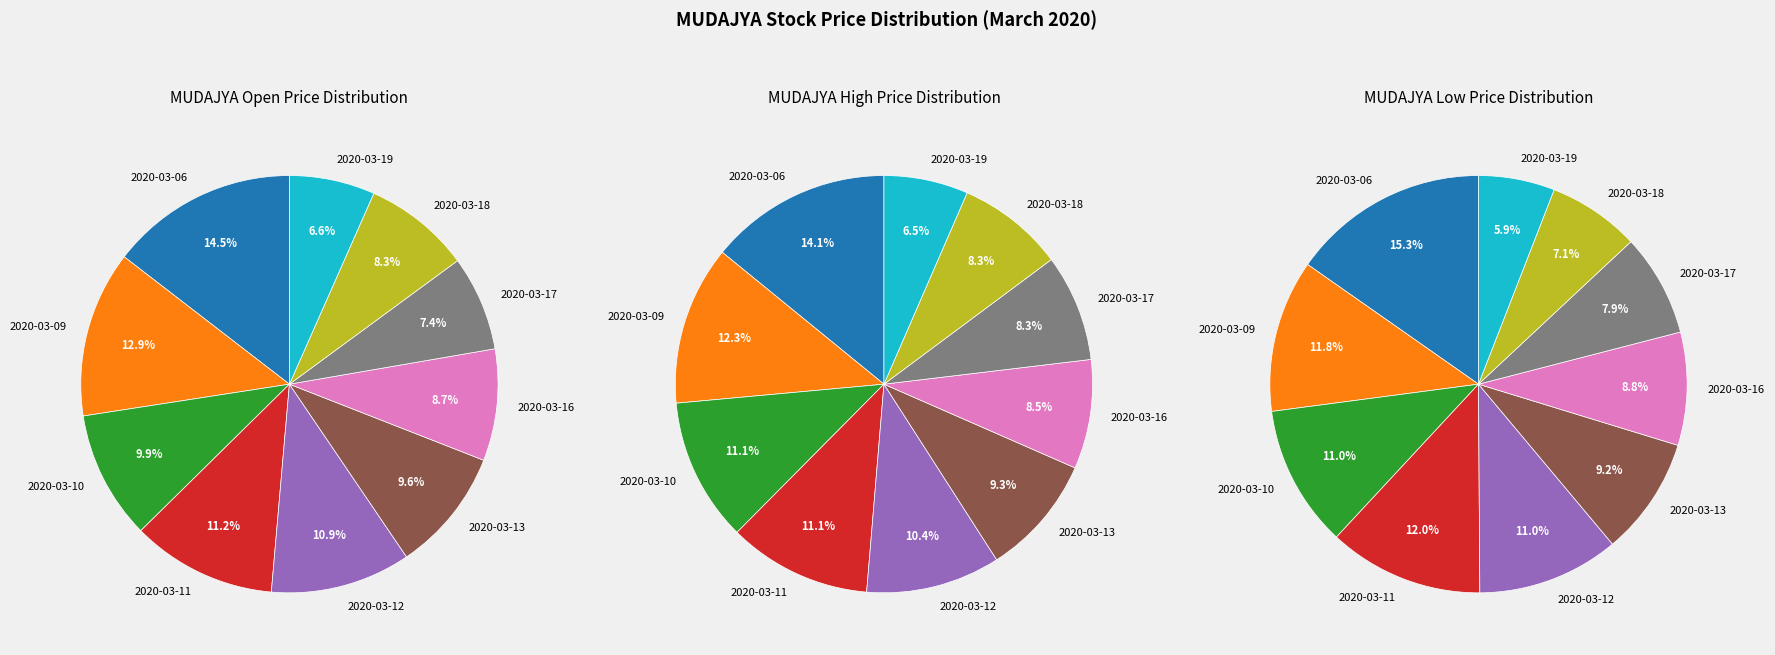

To the nearest percent, what percentage of the pie is 2020-03-17?

8%